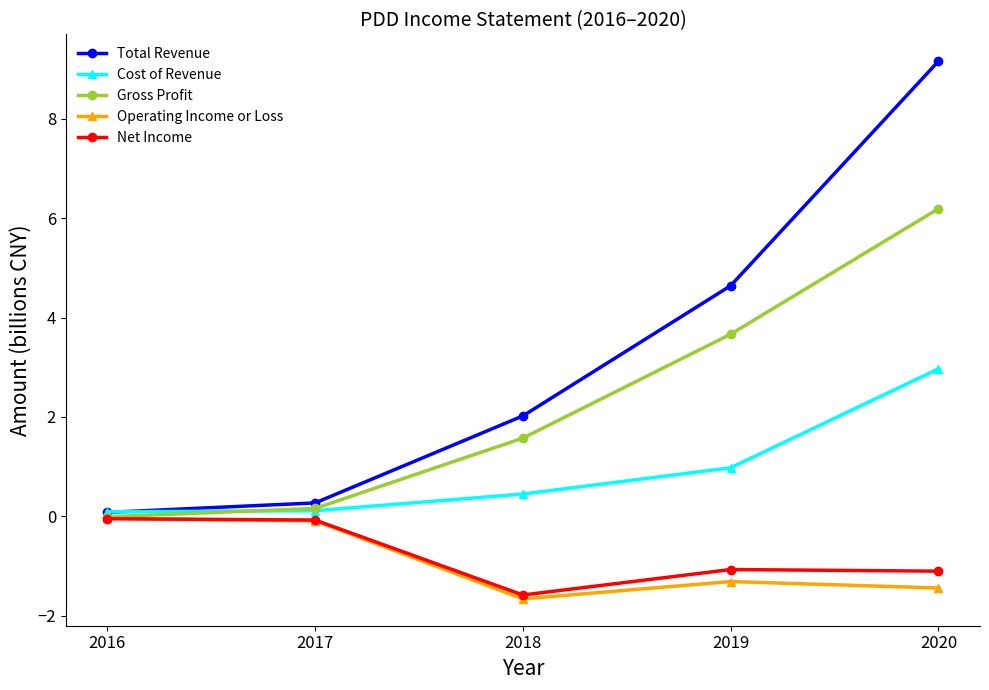

Where does the Gross Profit series first go above 1?

2018